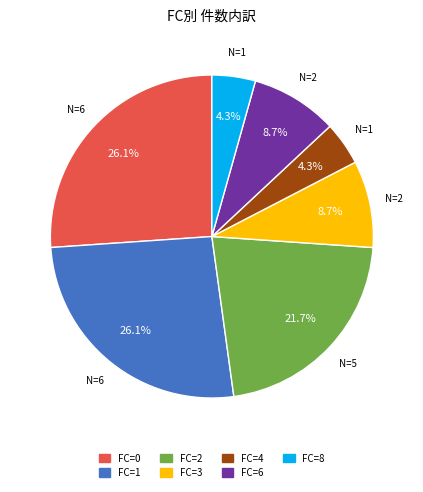

What is the ratio of the value at FC=8 to the value at FC=3?

0.5